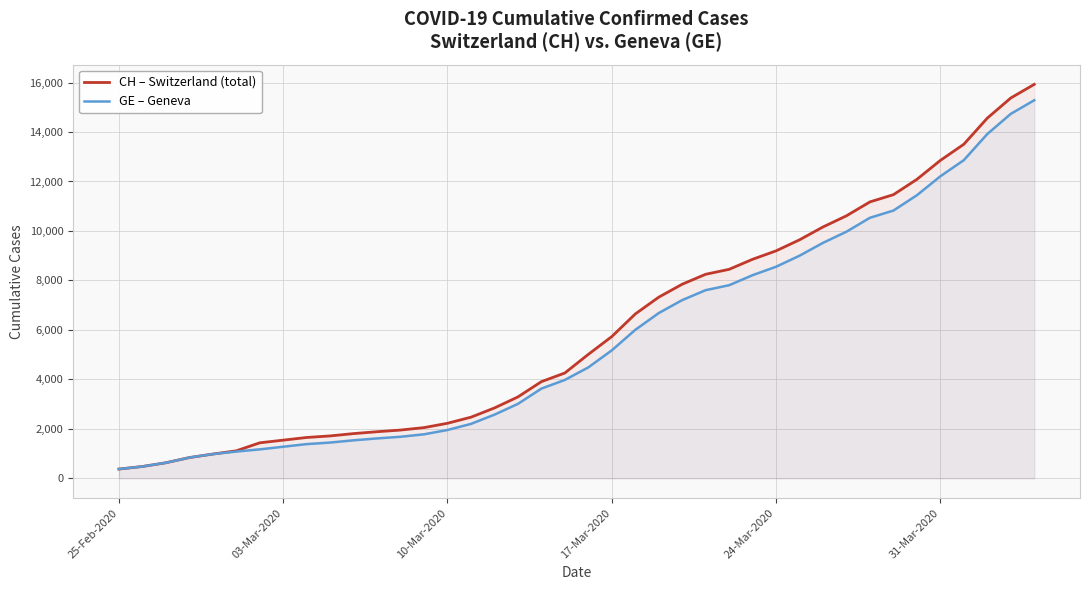

The GE – Geneva series shows 19531 at 31-Mar-2020. True or false?

False